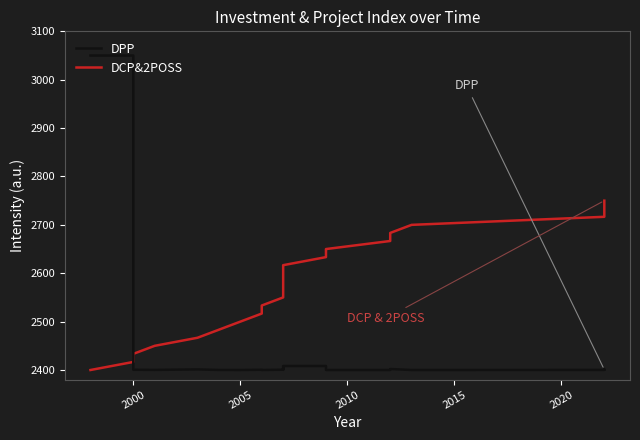

The DCP&2POSS series shows 862.2 at 2015. True or false?

False